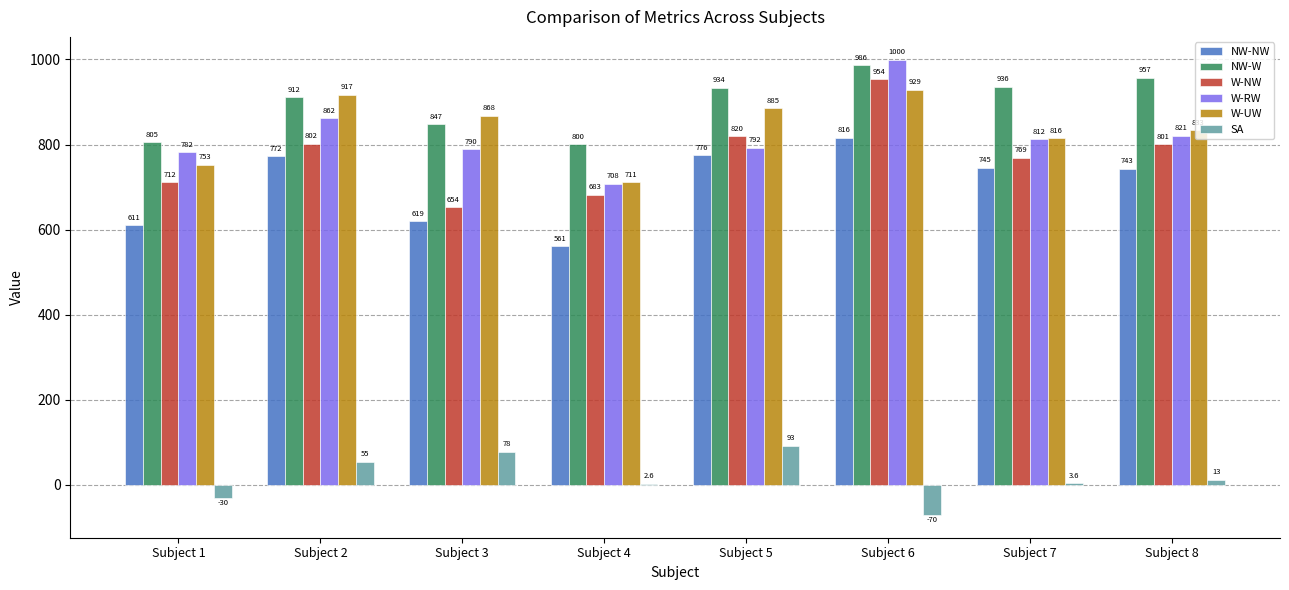

What is the difference between the W-UW values at Subject 6 and Subject 2?

12.1